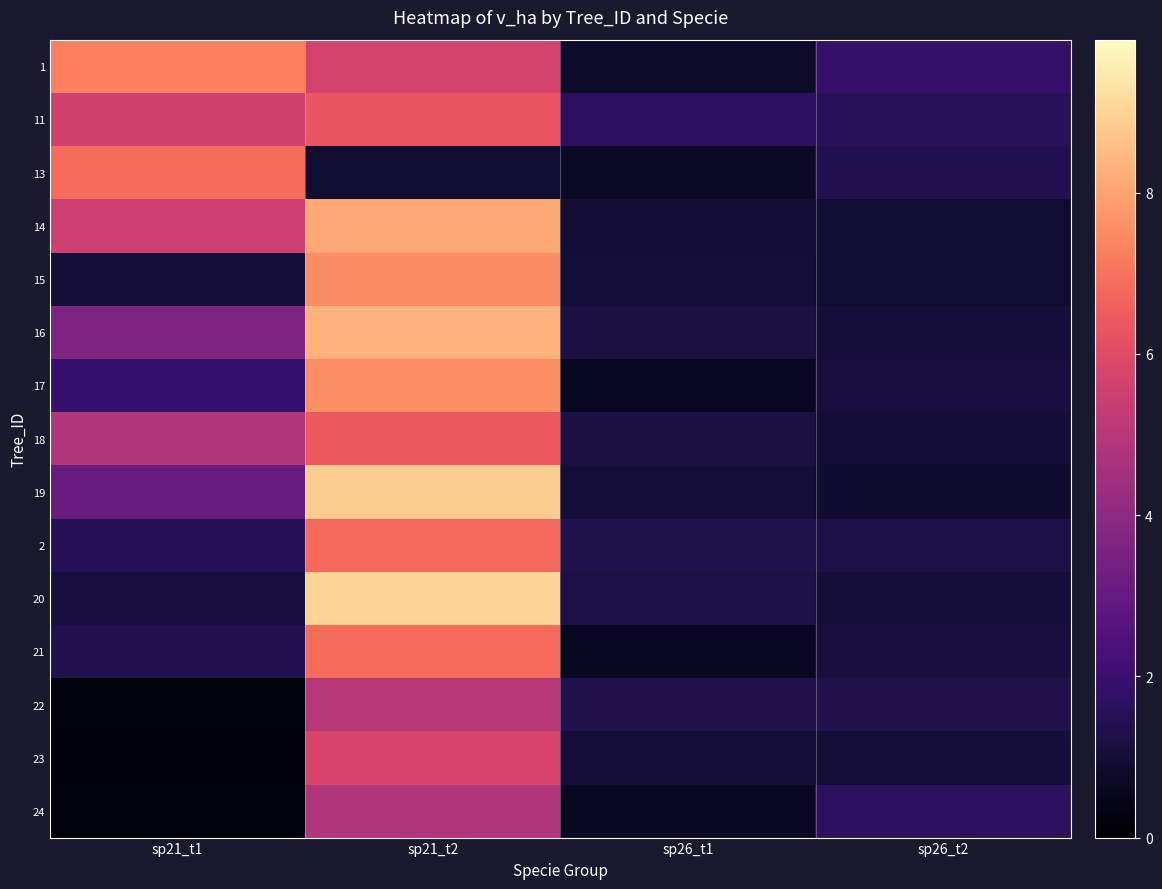

What is the spread (max minus min) of values at sp26_t2?

1.0